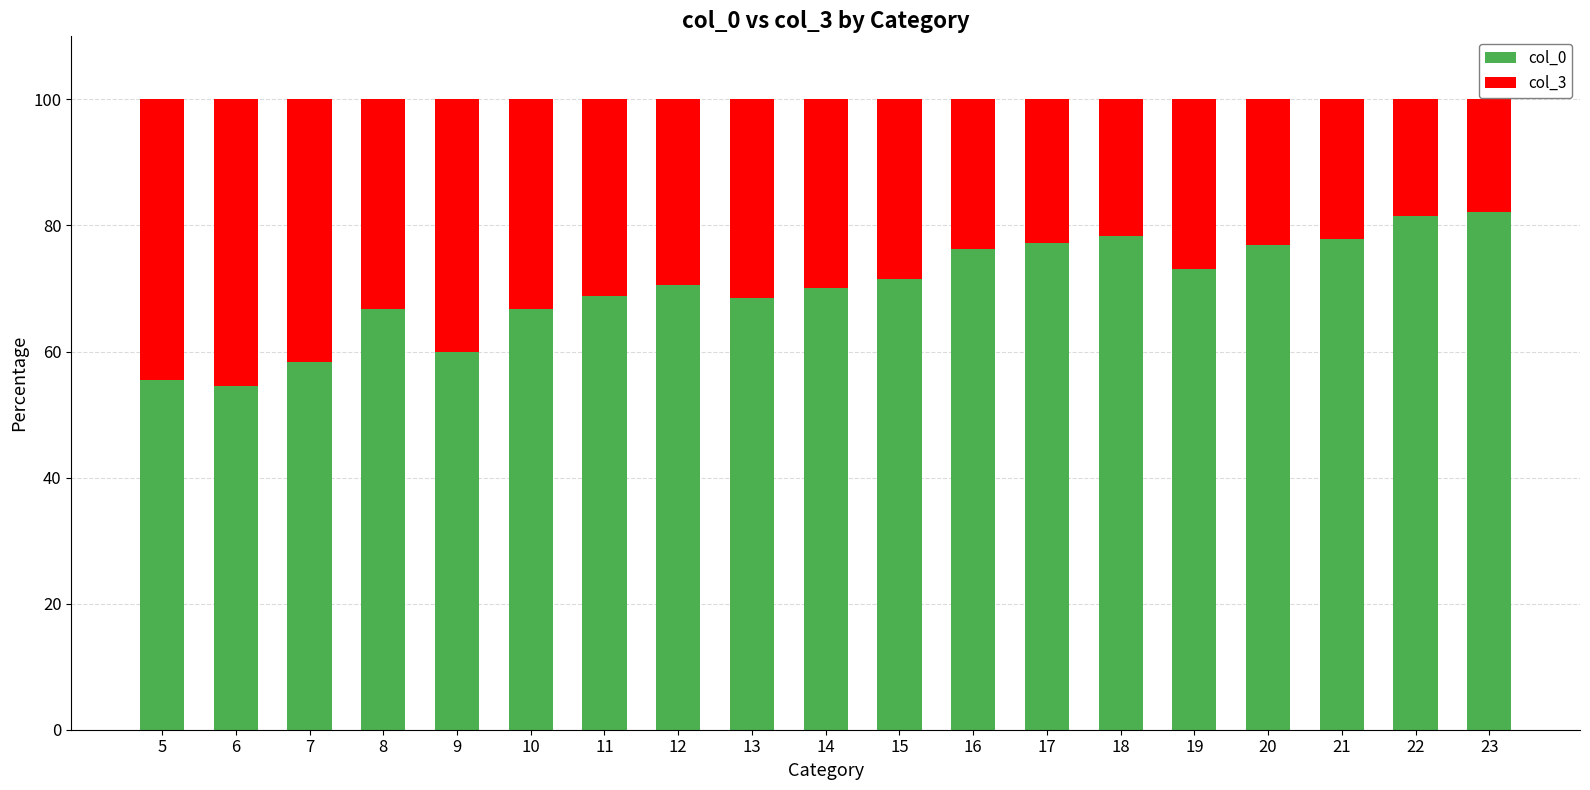

The value of col_0 at 20 is 76.9. True or false?

True